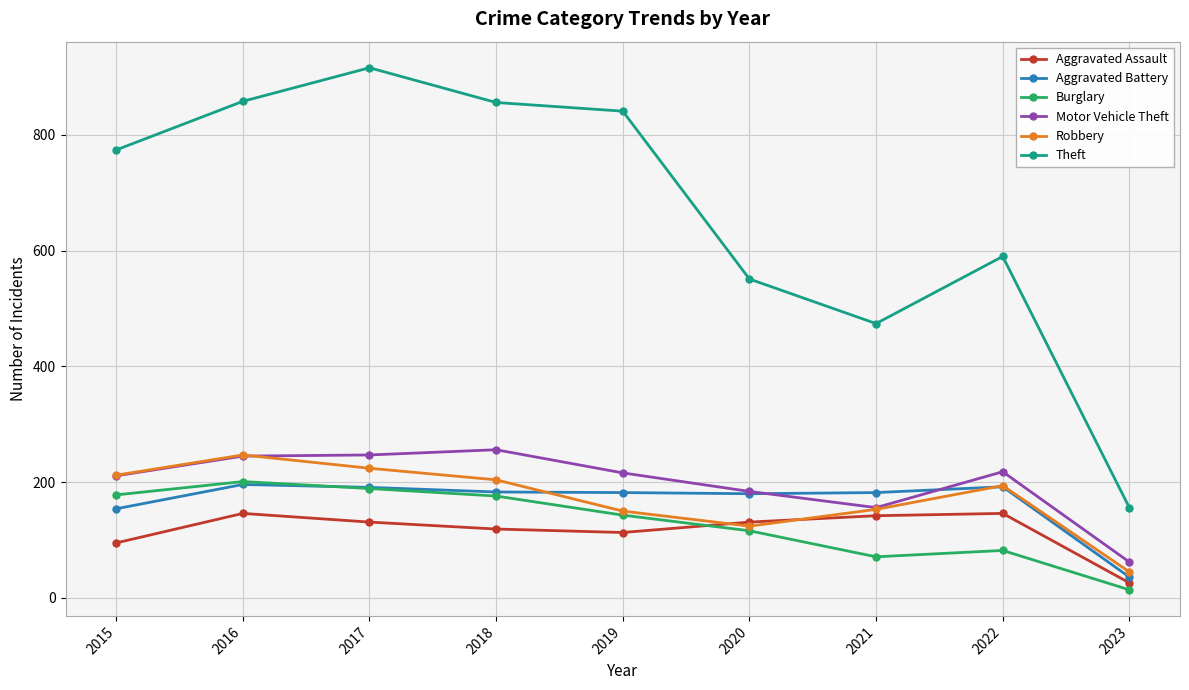

The value of Robbery at 2022 is 194. True or false?

True